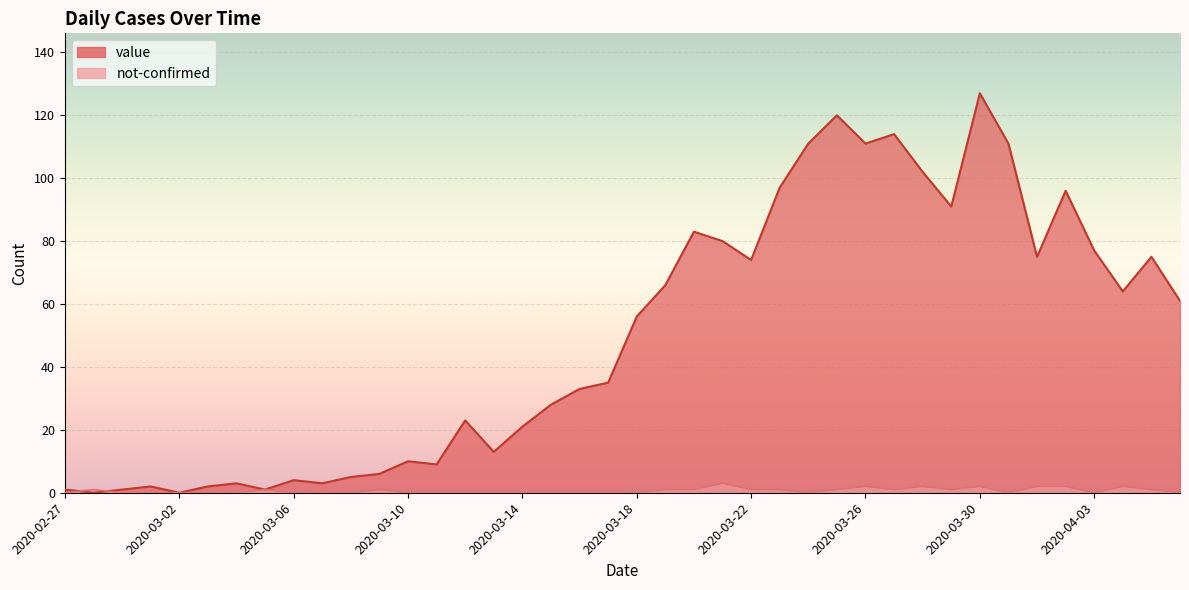

In value, how many points are higher than both neighbors (excluding endpoints)?

11